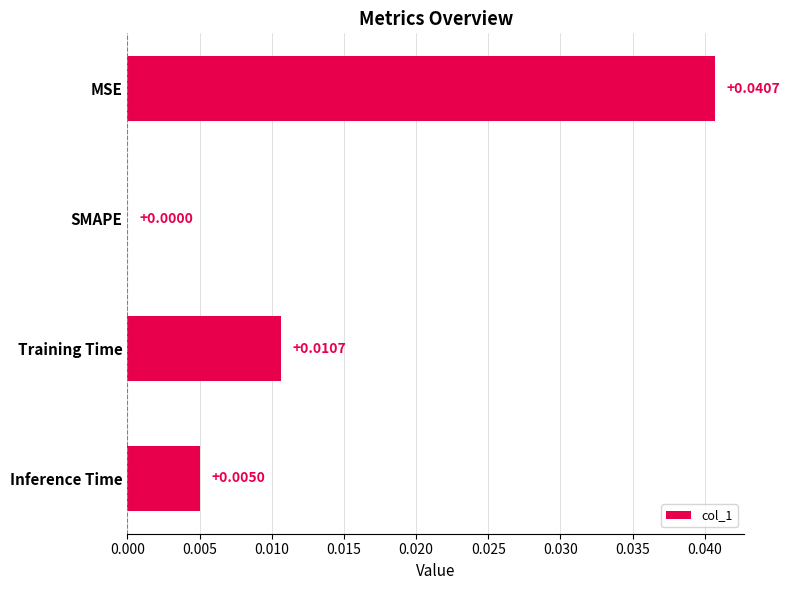

At which label is the value closest to 0?

SMAPE